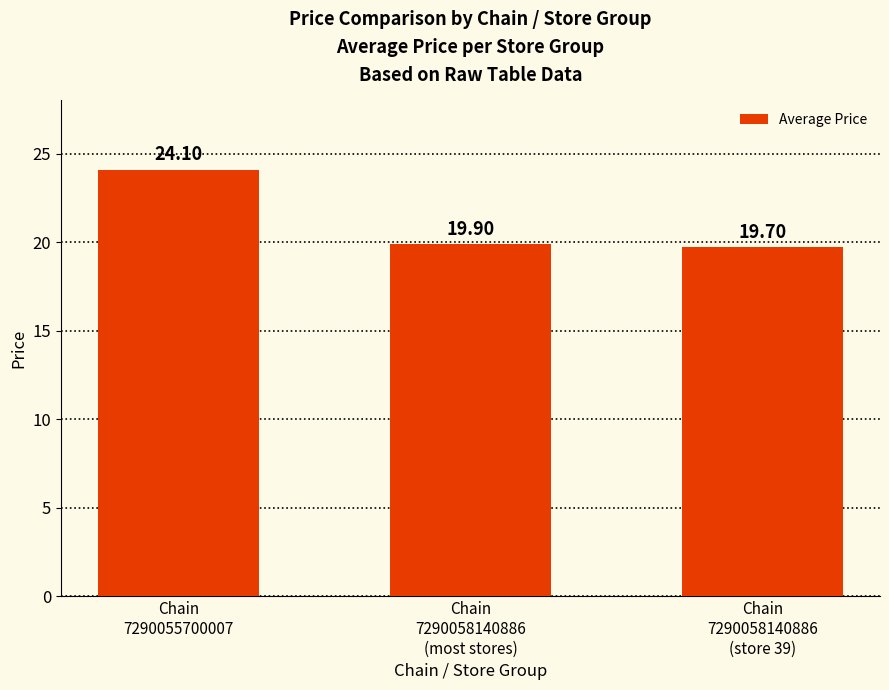

What position from the left is Chain
7290058140886
(most stores)?

2